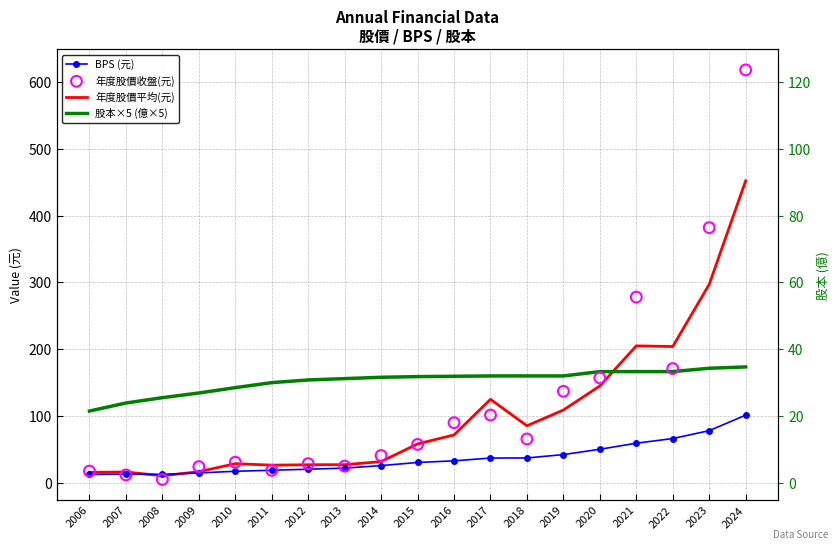

Which series has the largest Y range (max minus min)?

年度股價收盤(元)